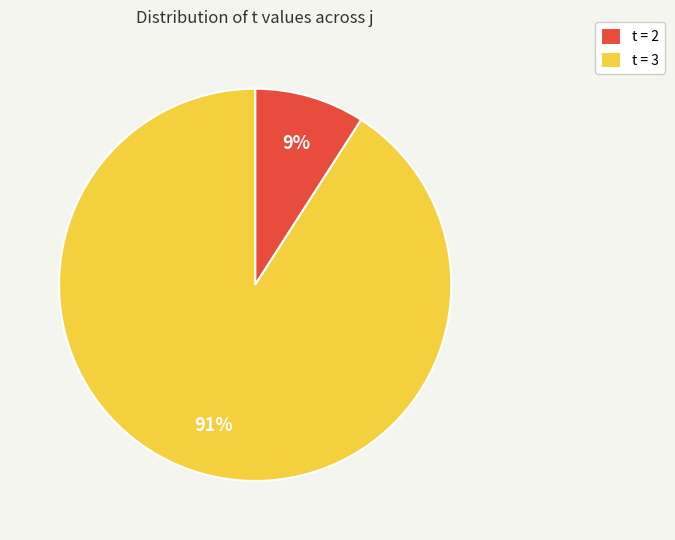

Between t = 3 and t = 2, which is larger?

t = 3